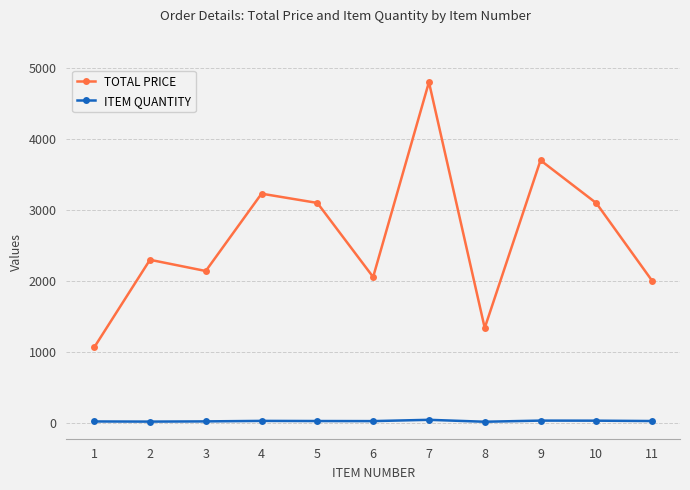

Is the value of ITEM QUANTITY at 8 greater than the value of TOTAL PRICE at 3?

No